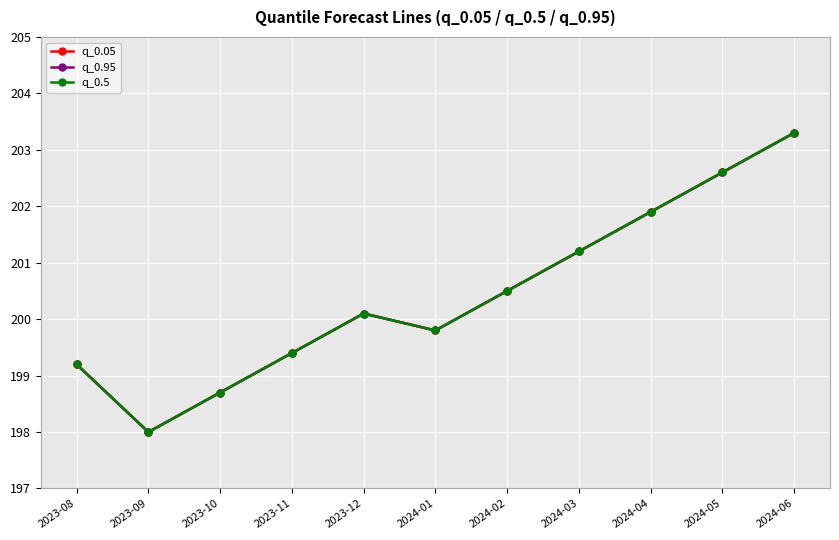

At which label does q_0.05 reach its peak?

2024-06